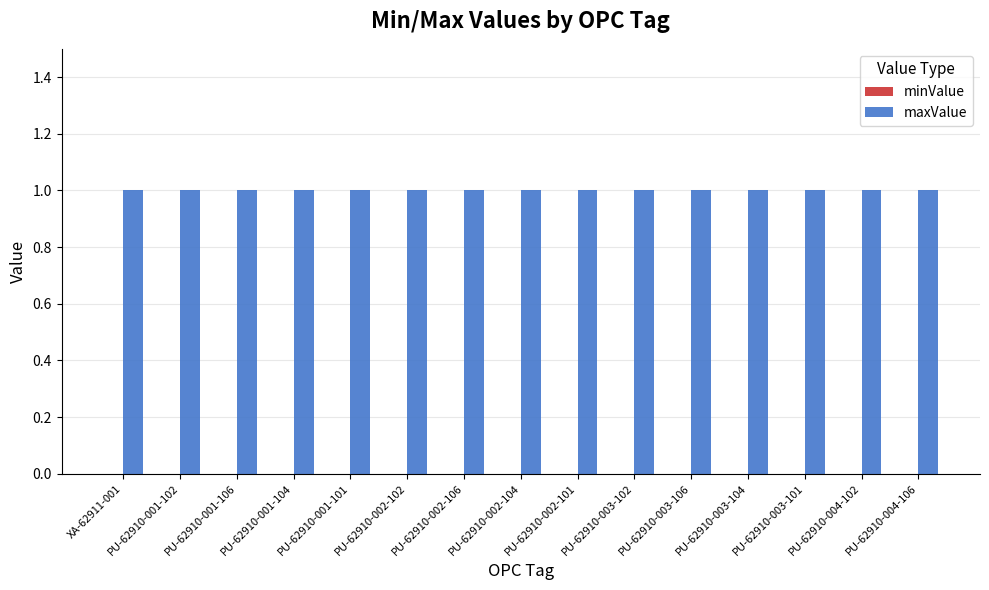

Between PU-62910-001-101 and PU-62910-002-102, which series saw the biggest shift?

minValue